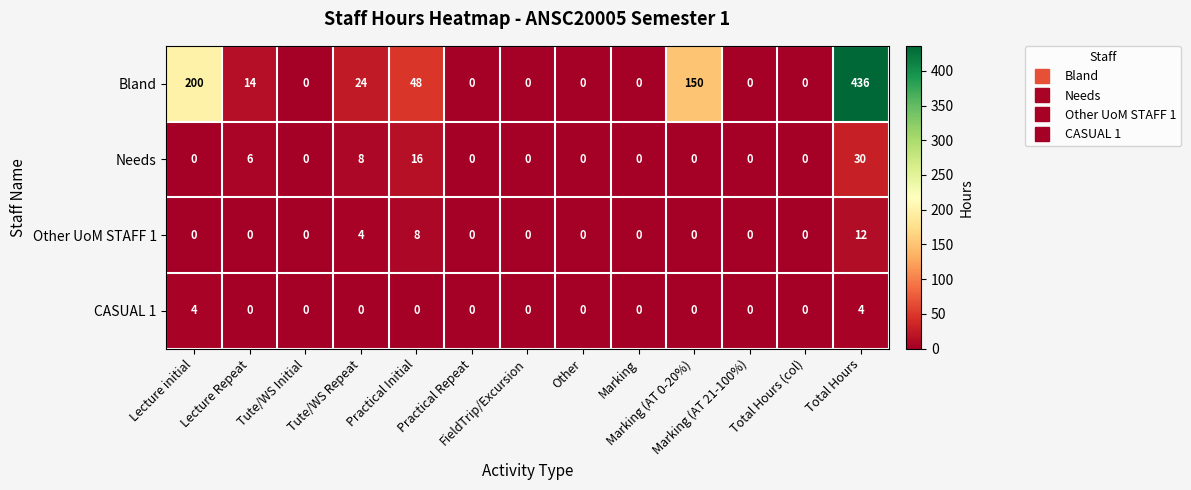

What is the greatest value displayed?

436